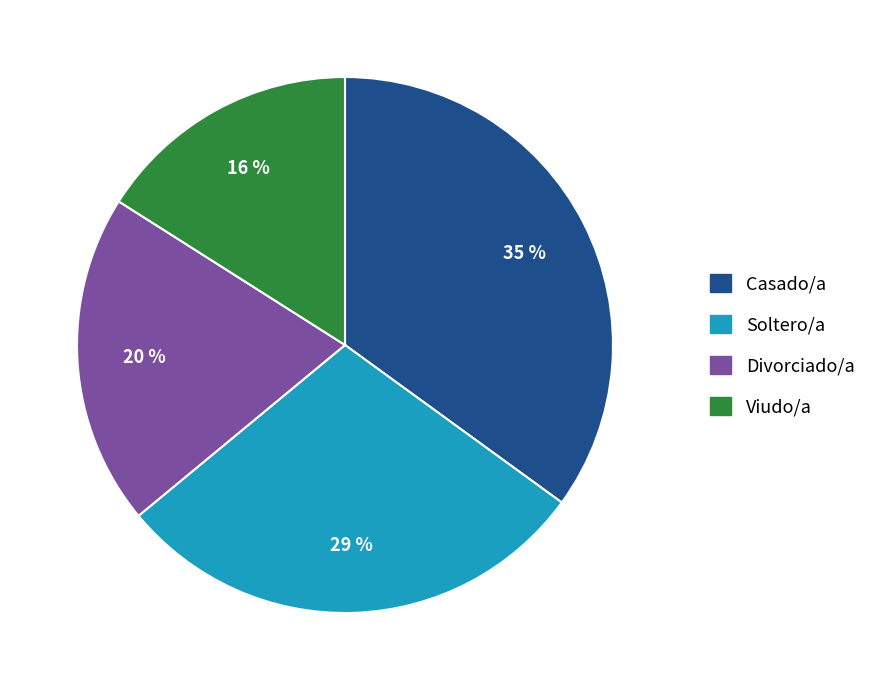

Which slice is the largest?

Casado/a